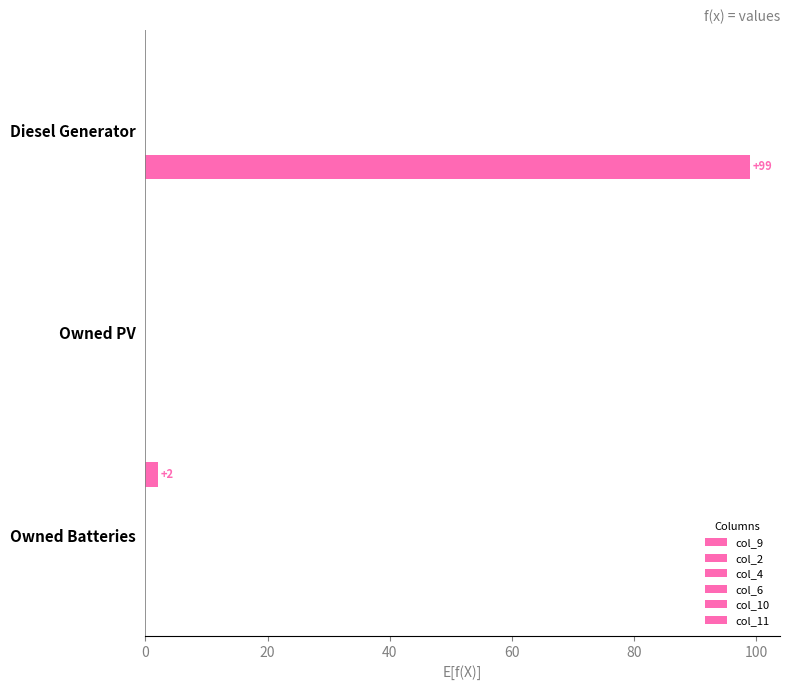

Are the bars grouped side by side (vs. stacked)?

Yes